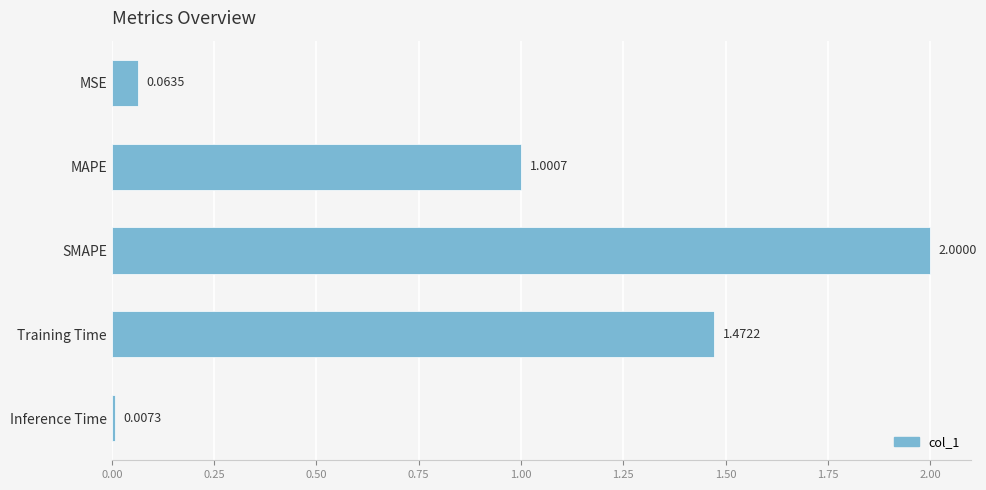

What is the sum of all values?

4.5